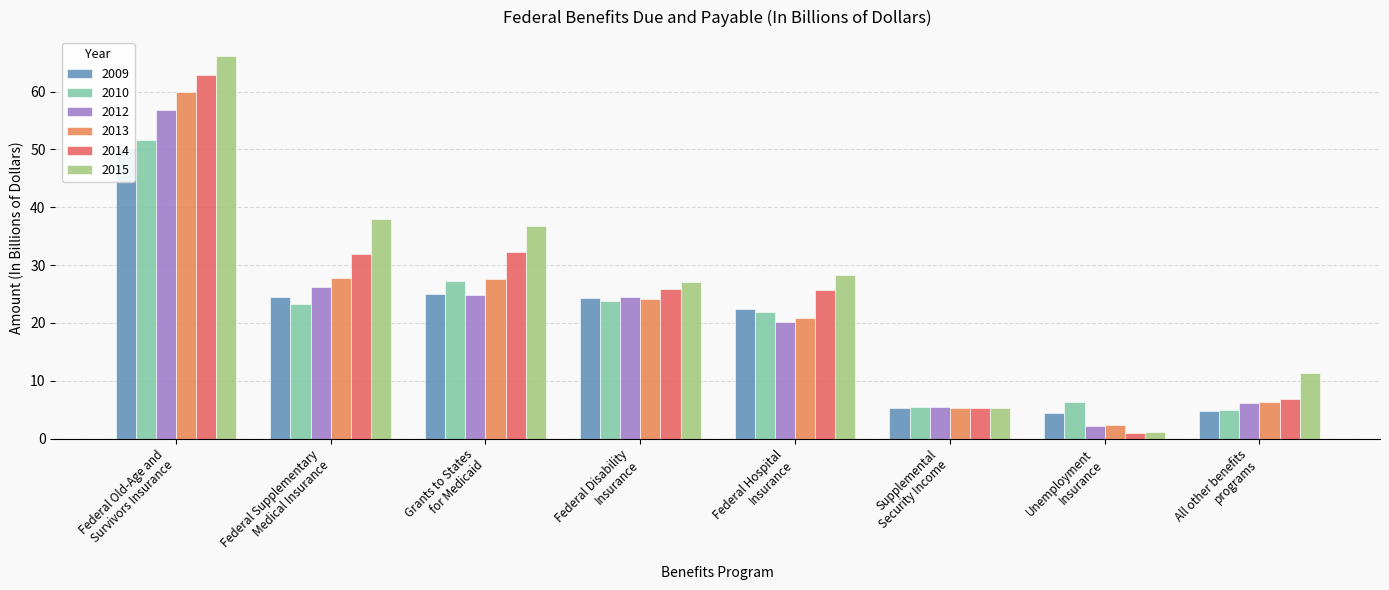

At which label is 2012 closest to 29?

Federal Supplementary
Medical Insurance